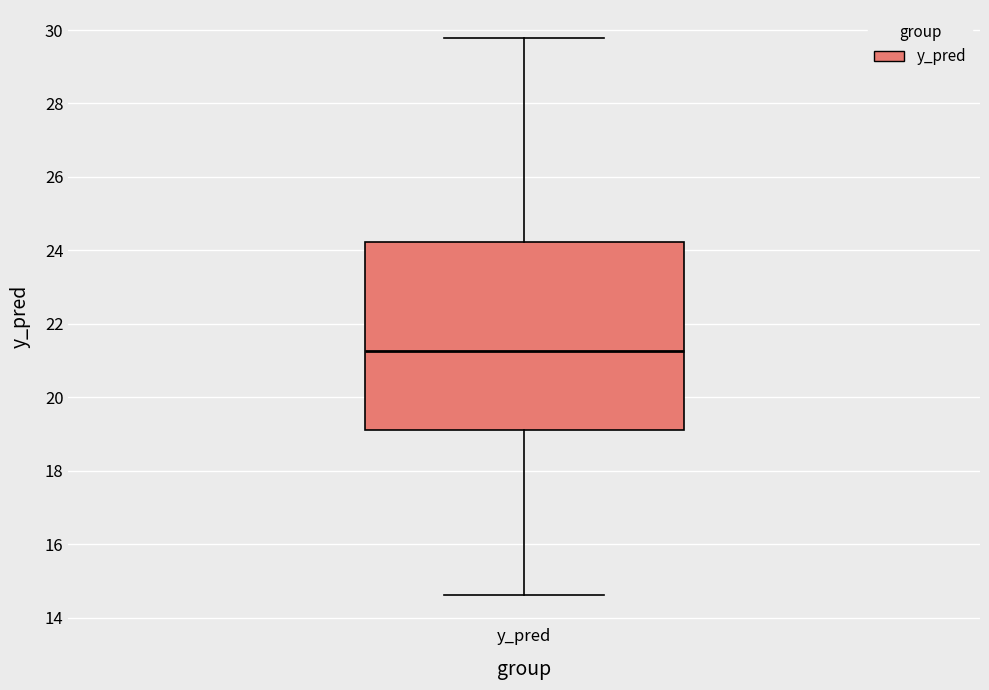

Where does the upper whisker of the box for y_pred end on the y-axis? The values are not printed on the chart, so give them approximately, as read against the axis.

29.8